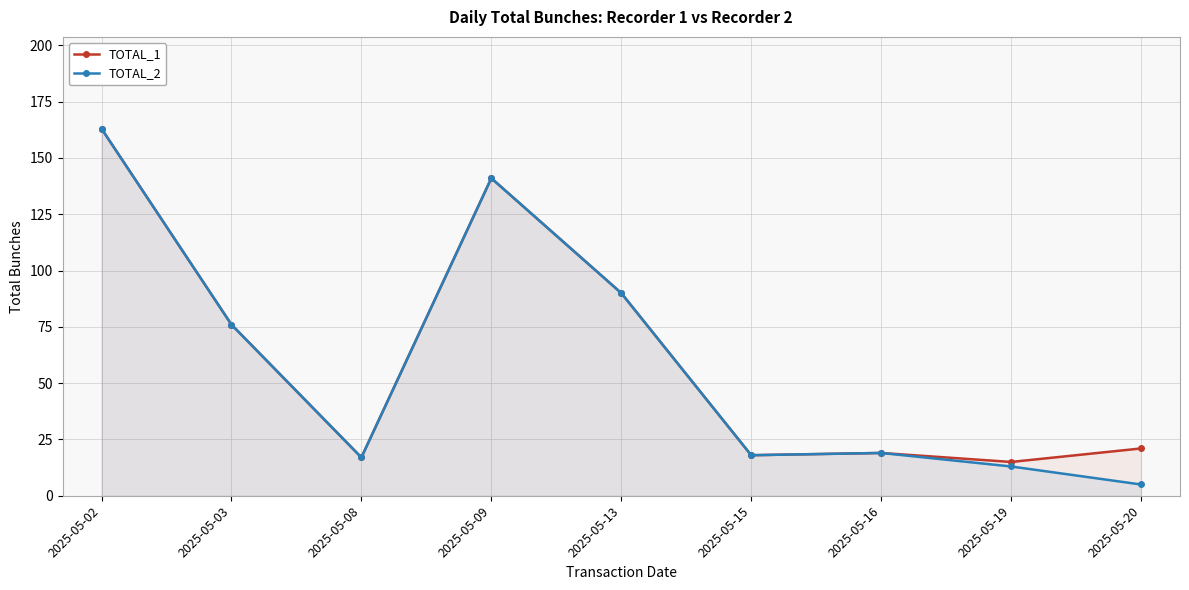

True or false: TOTAL_2 has more than 0 points higher than both neighbors.

True